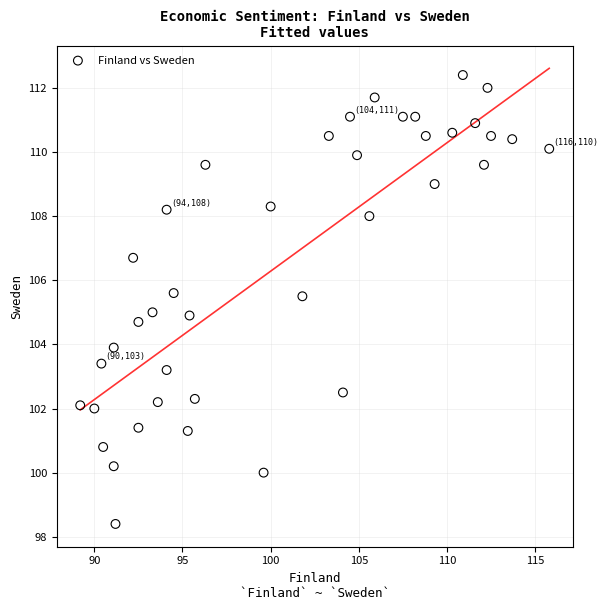

What is the range of X values (max minus min)?

26.6